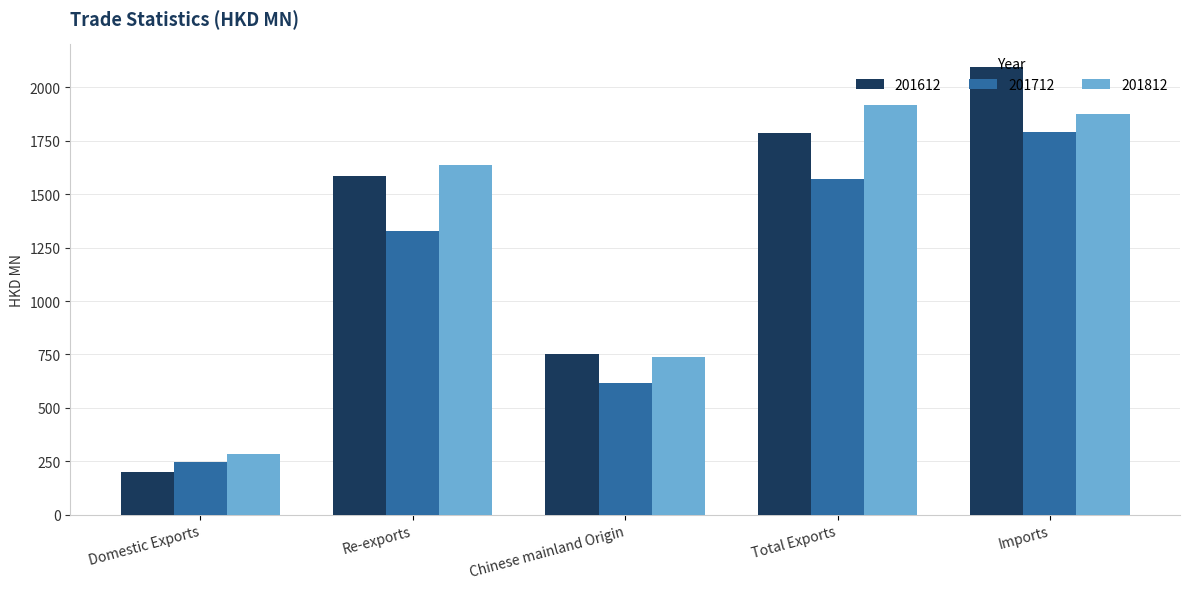

The value of 201812 at Total Exports is 1919.5. True or false?

True